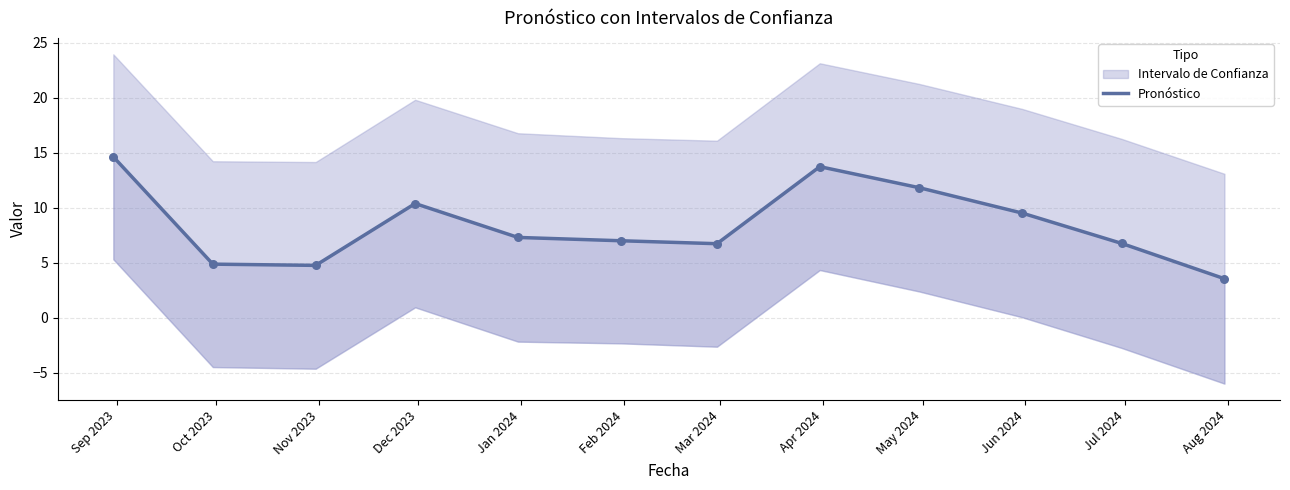

Approximately how many times larger is the value at Mar 2024 compared to Aug 2024?

1.9